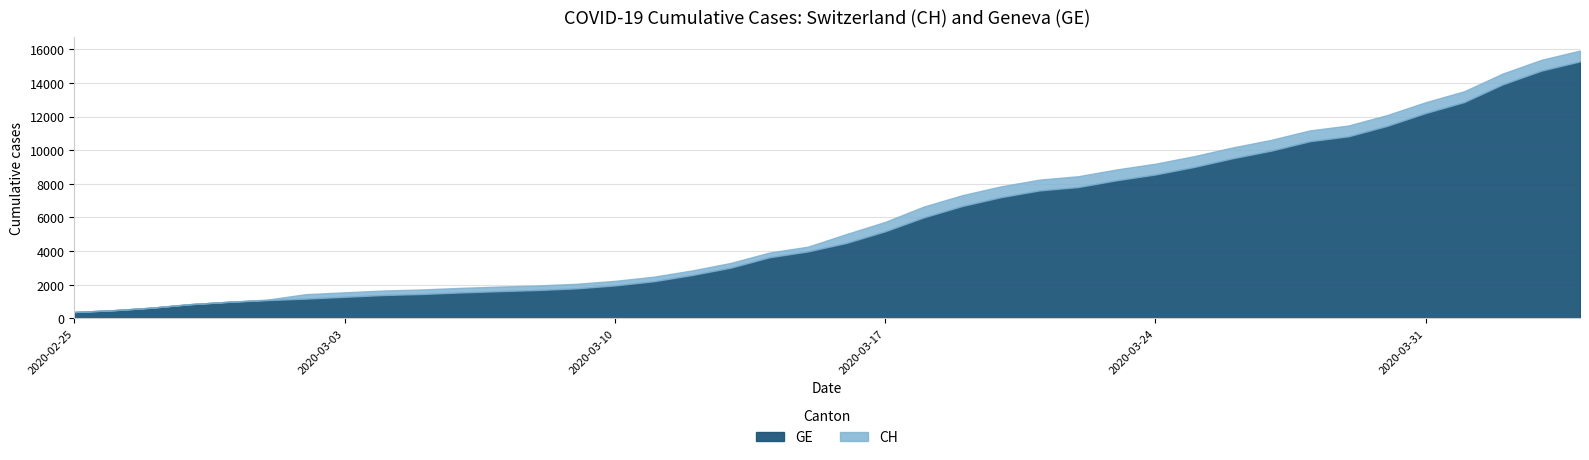

Which has a higher value, 2020-03-20 or 2020-03-24?

2020-03-24